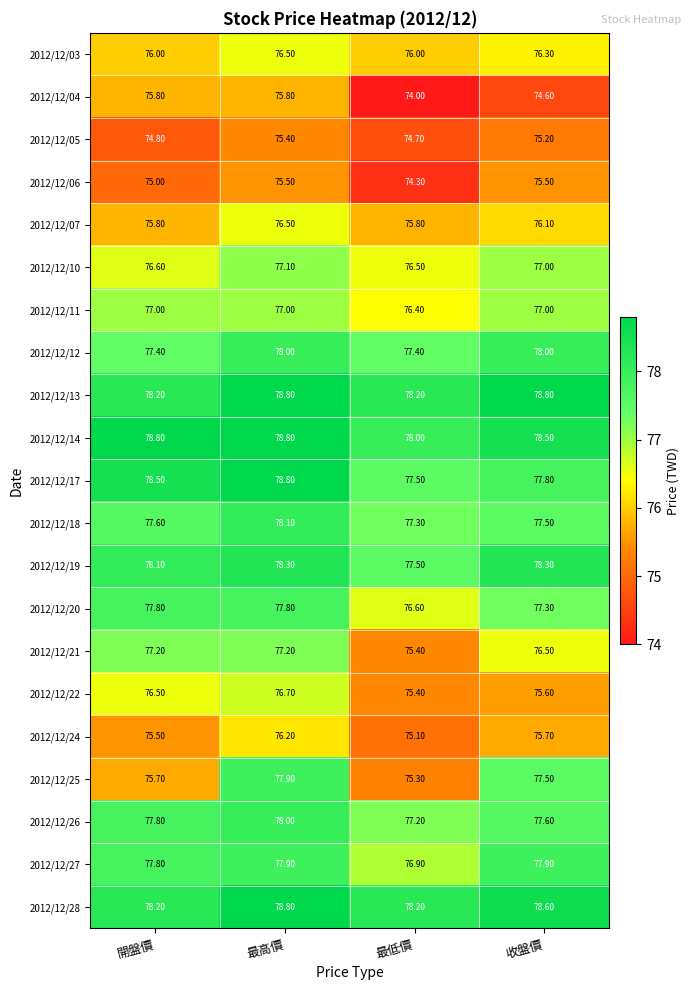

List the labels in order of 2012/12/26 value, largest first.

最高價, 開盤價, 收盤價, 最低價